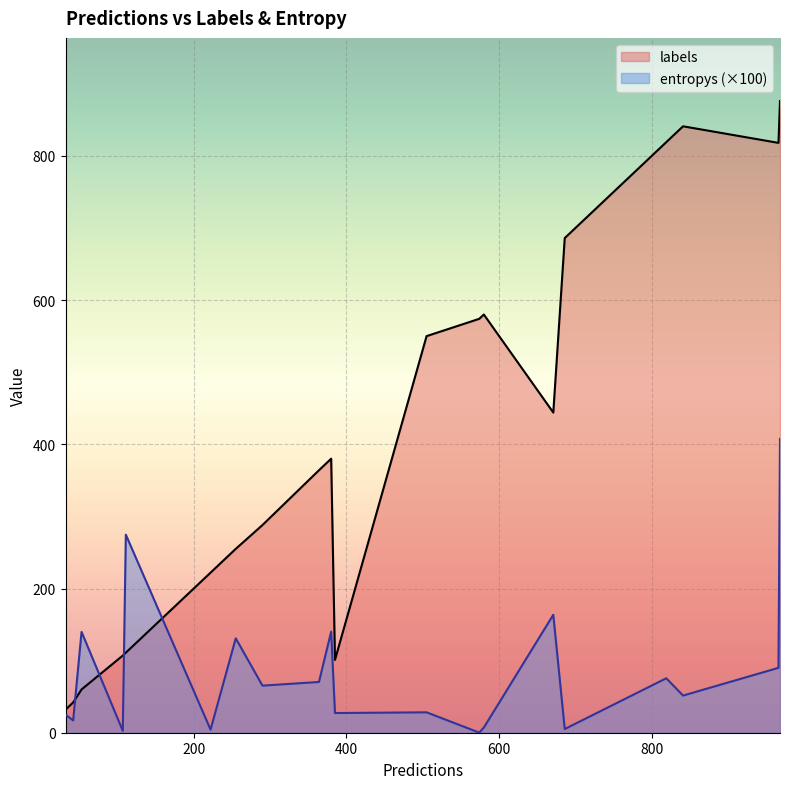

The entropys series shows 0.5 at 19. True or false?

False